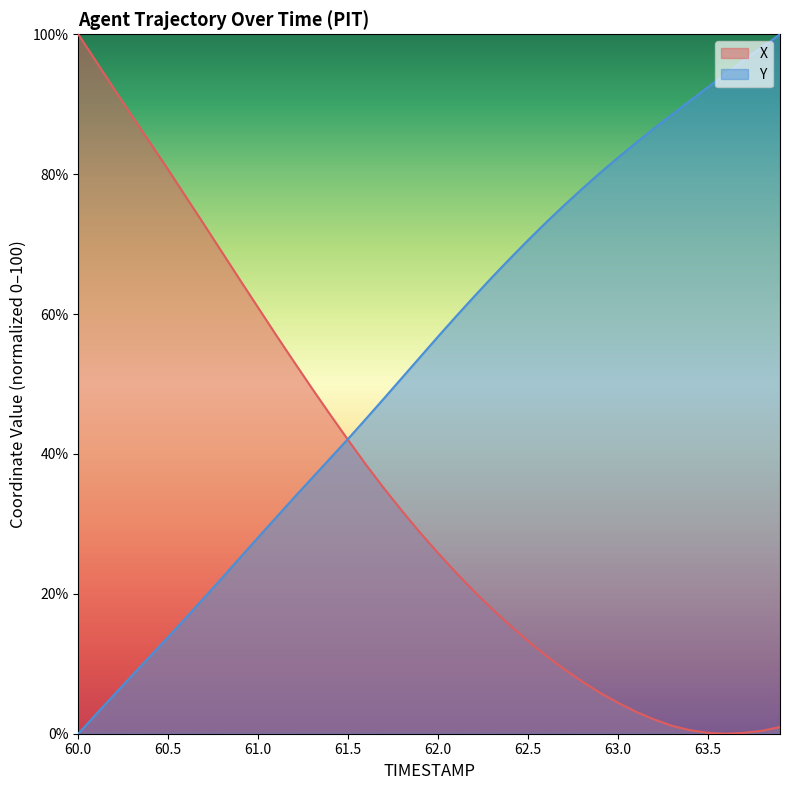

Read the X value at 61.2.

53.1